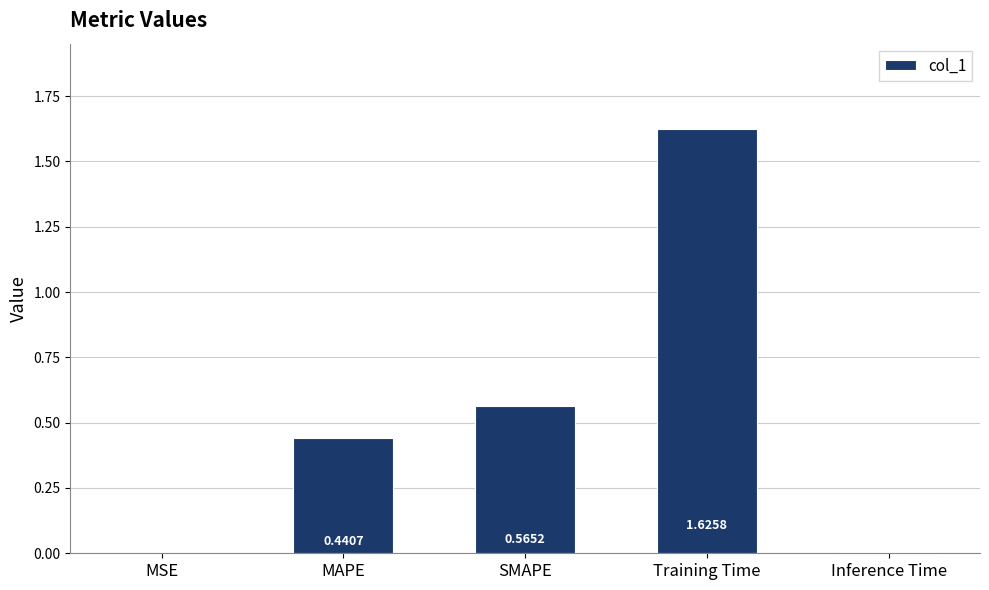

At which category does the chart reach its peak across all series?

Training Time